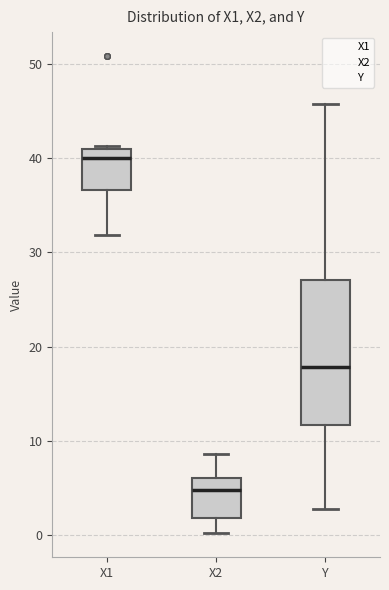

Reading left to right, transcribe this box plot: for each box, give where its median line is, the range the box spans, and where its two whiskers end, as read against the y-axis. The values are not printed on the chart, so give them approximately, as read against the axis.

X1: median 40, box 37 to 41, whiskers 32 to 41 (just above the box's upper edge)
X2: median 5, box 2 to 6, whiskers 0 to 9
Y: median 18, box 12 to 27, whiskers 3 to 46